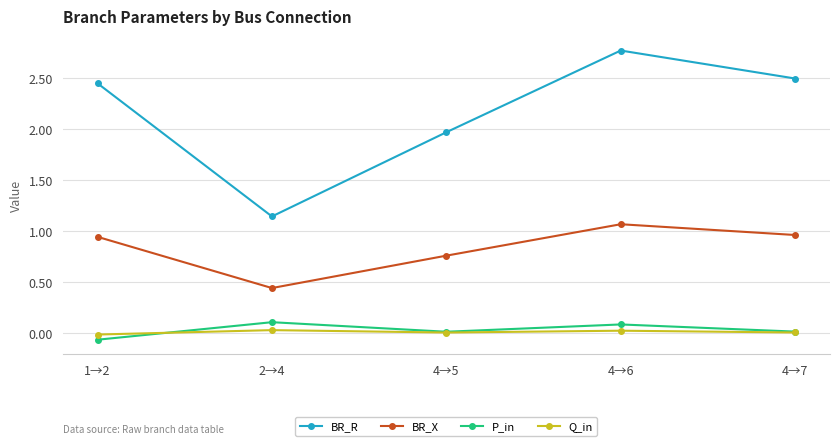

Which series has the widest spread of values?

BR_R